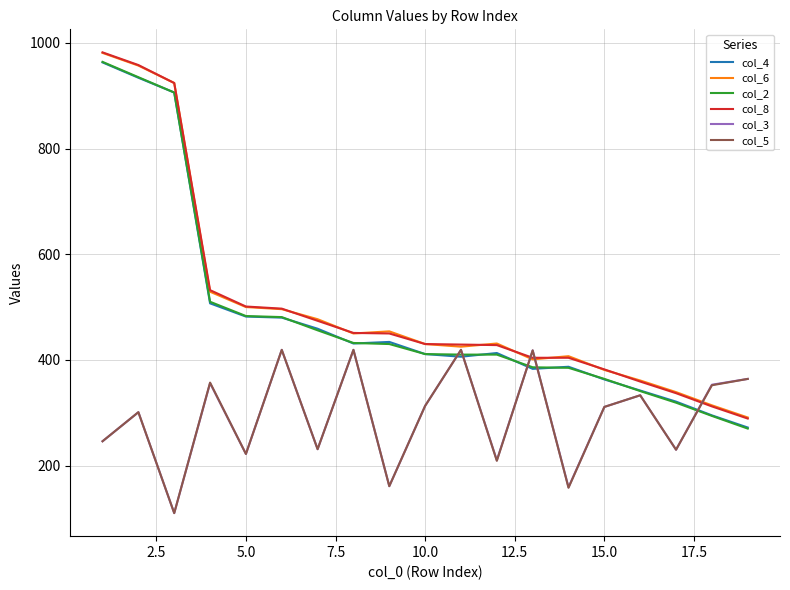

After their last crossing, which series has the higher values: col_3 or col_8?

col_3